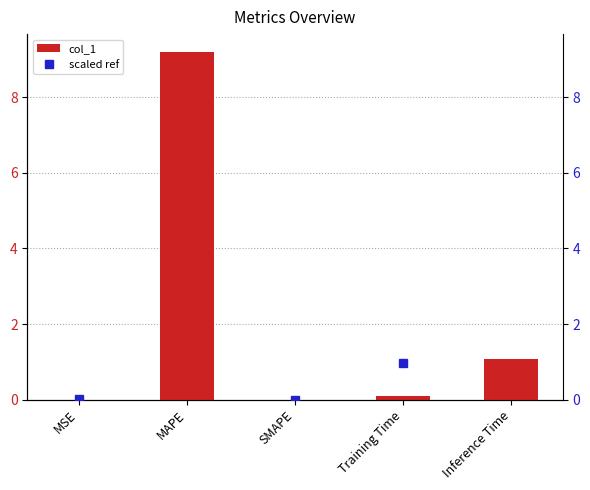

What value does the col_1 series have at Training Time?

0.1